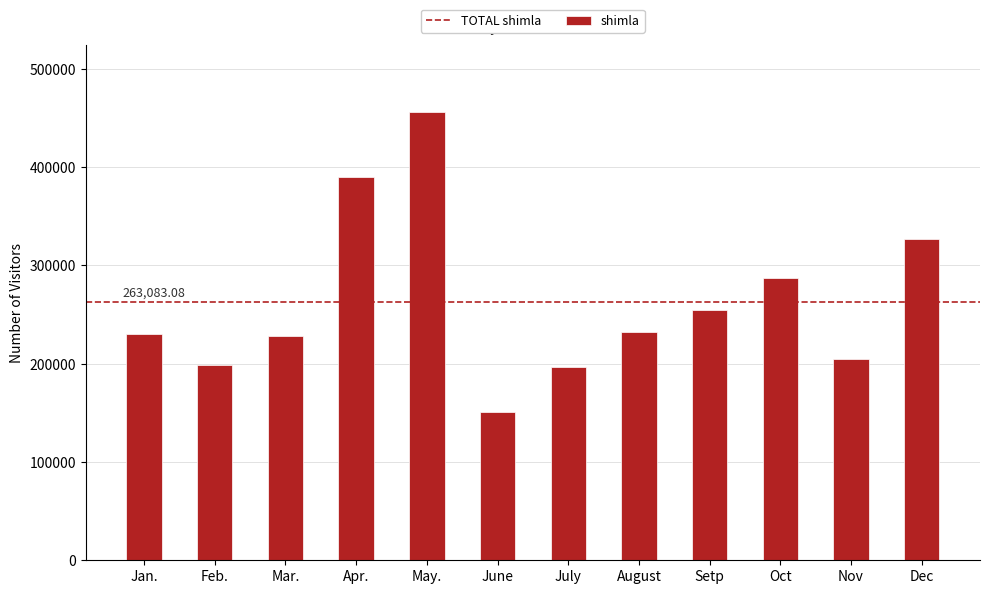

True or false: the data shows 228198 at Mar..

True